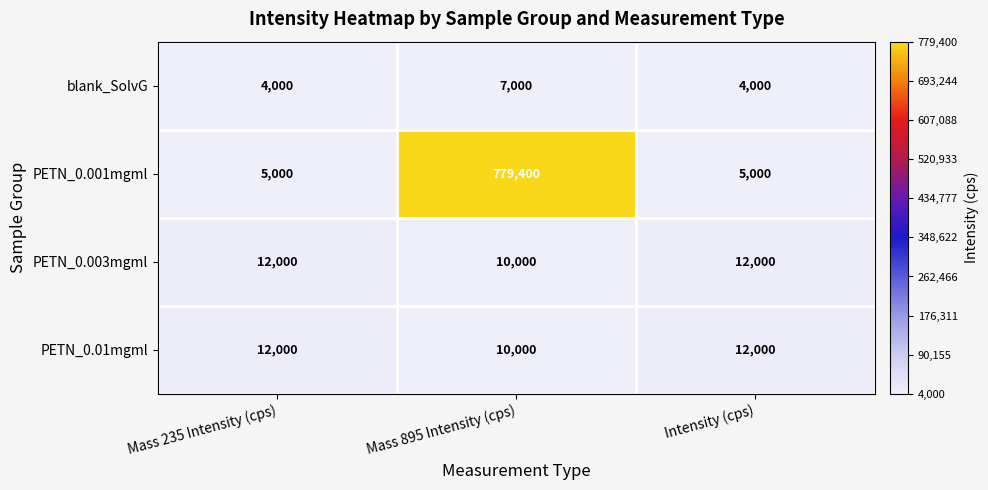

What is the difference between the maximum and minimum values in the PETN_0.001mgml series?

774400